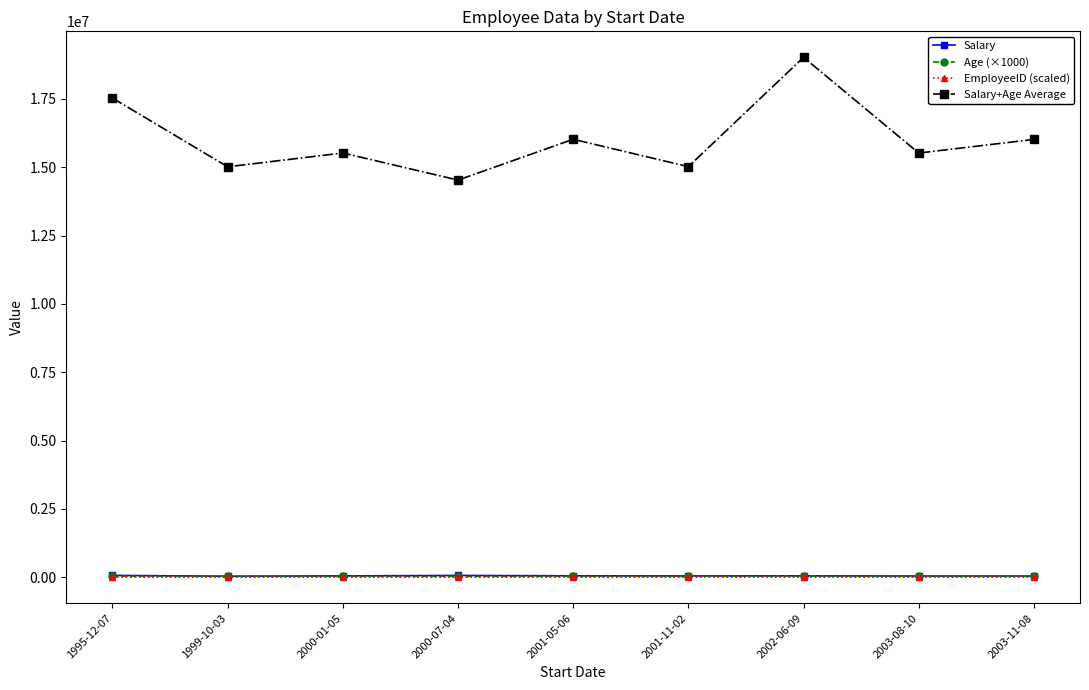

True or false: EmployeeID (scaled) and Salary cross at least once.

False